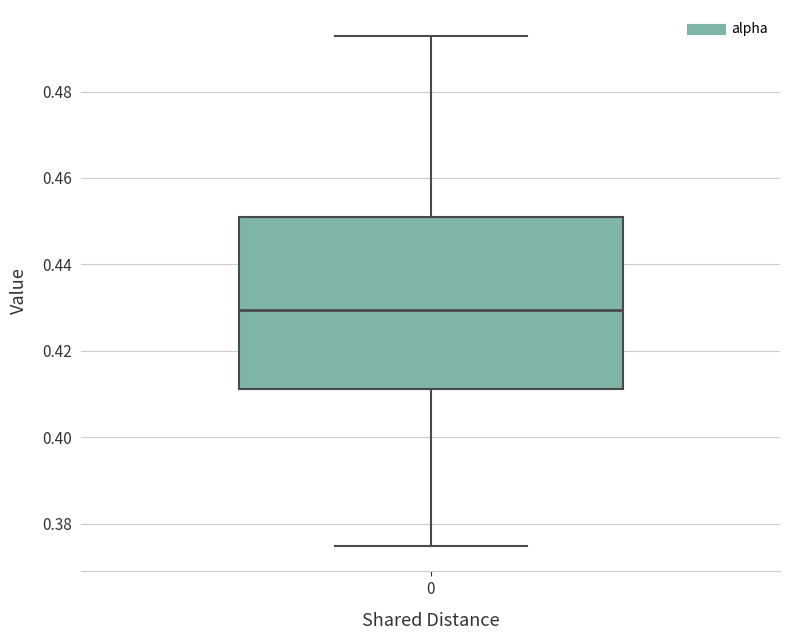

Transcribe this box plot: give where the median line is, the range the box spans, and where the two whiskers end, as read against the y-axis. The values are not printed on the chart, so give them approximately, as read against the axis.

median 0.430, box 0.412 to 0.450, whiskers 0.374 to 0.492